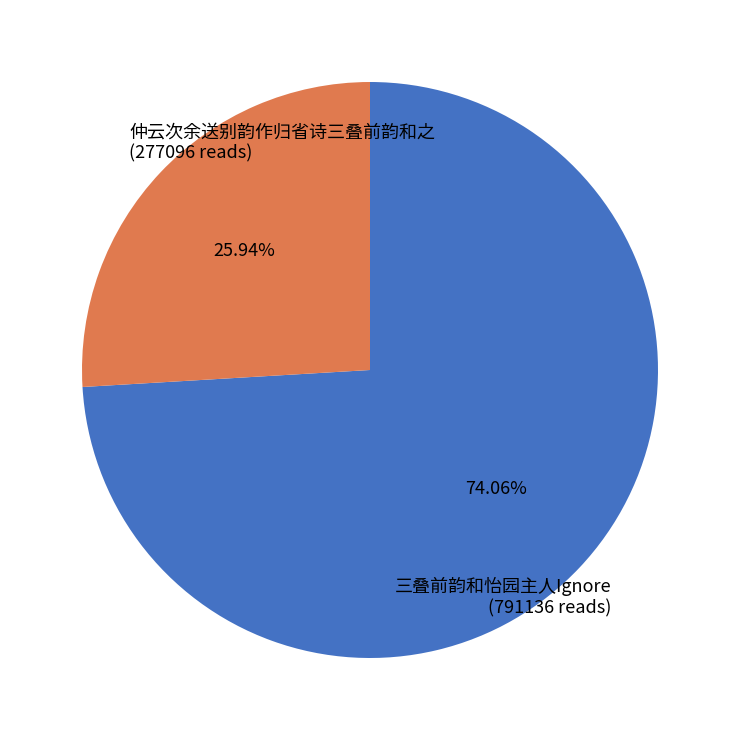

The 三叠前韵和怡园主人Ignore slice represents 74% of the pie. True or false?

True